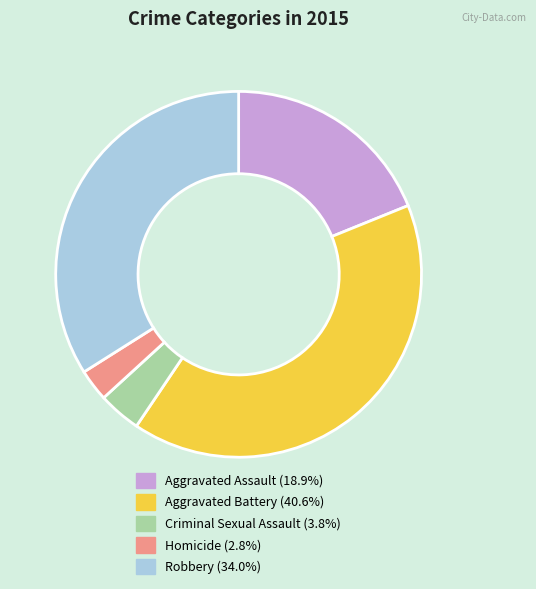

Rank the categories by value from highest to lowest.

Aggravated Battery, Robbery, Aggravated Assault, Criminal Sexual Assault, Homicide